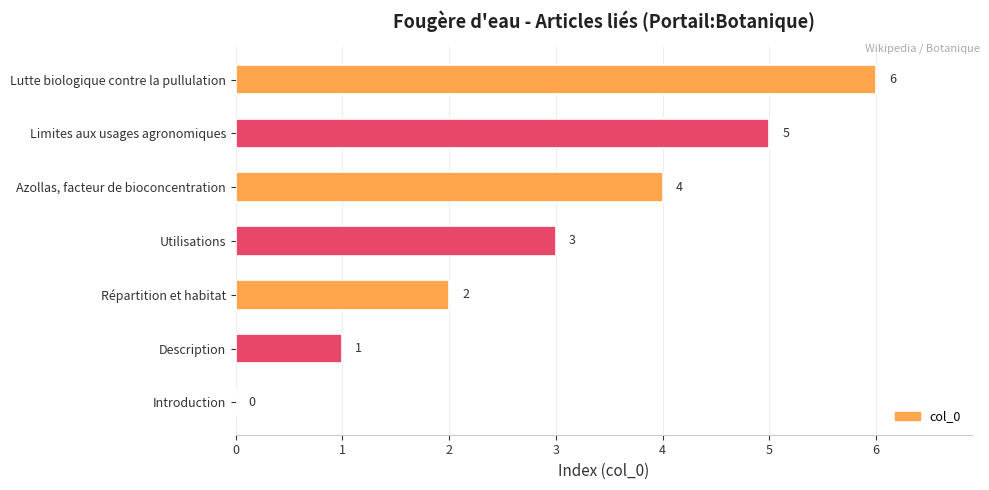

Where is the data nearest to the value 3?

Utilisations